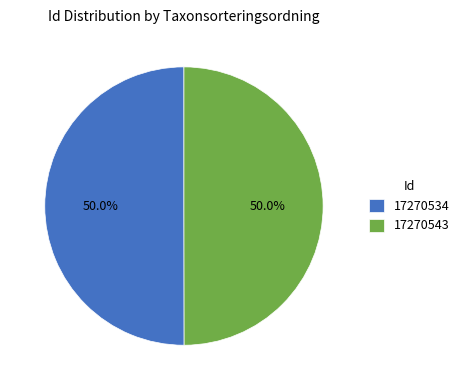

Is the sum of 17270543 and 17270534 greater than half?

Yes